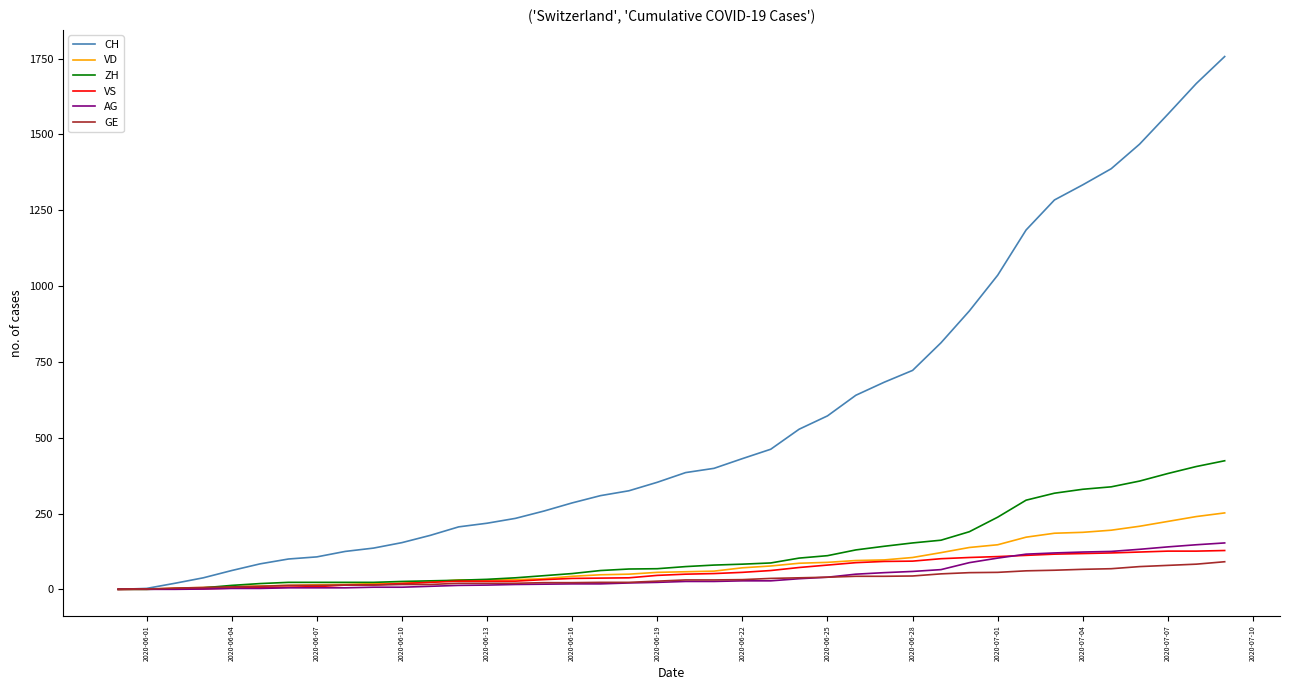

What is the greatest value displayed?

1757